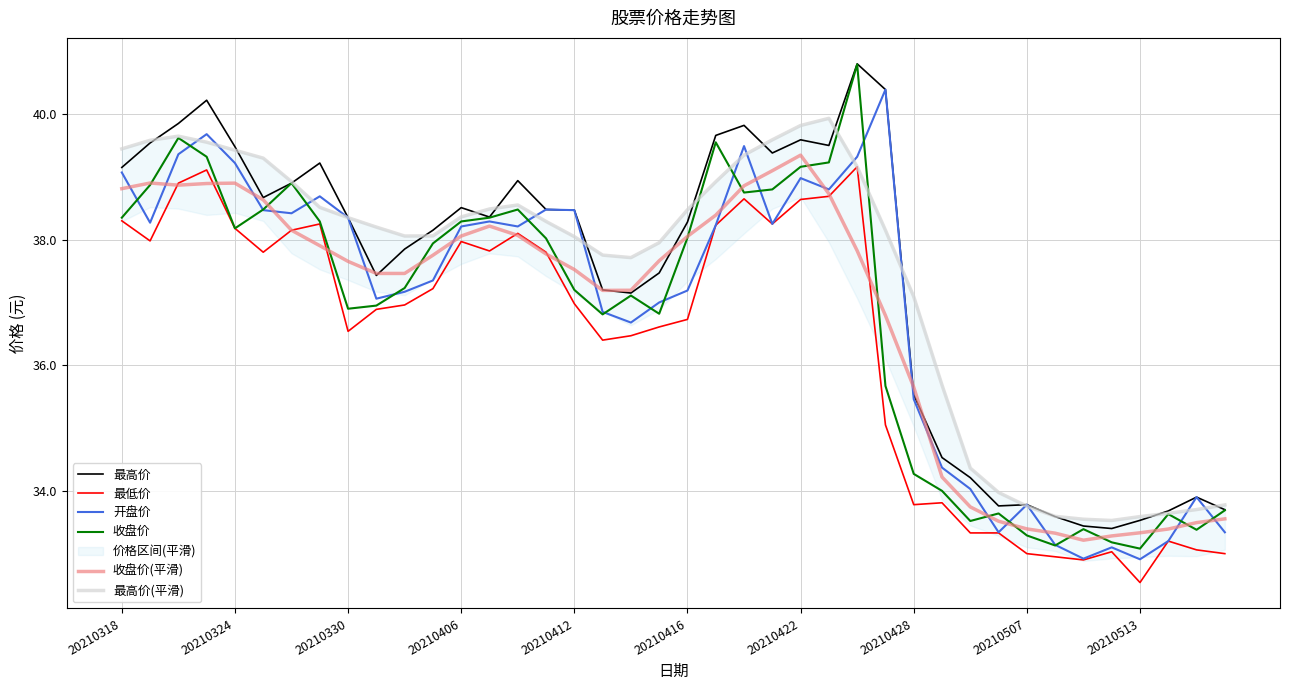

What is the average value of the 开盘价 series?

36.9